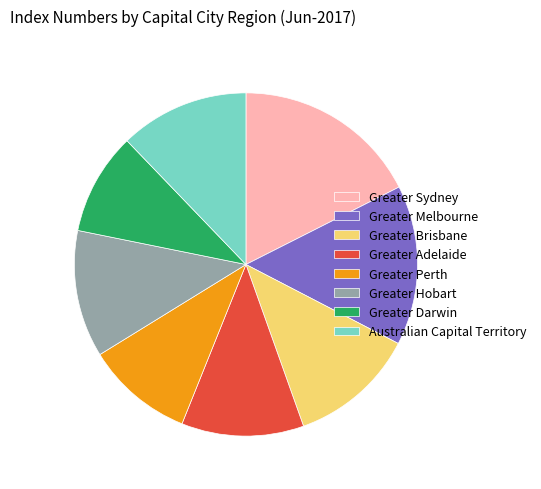

How many segments does this pie chart have?

8